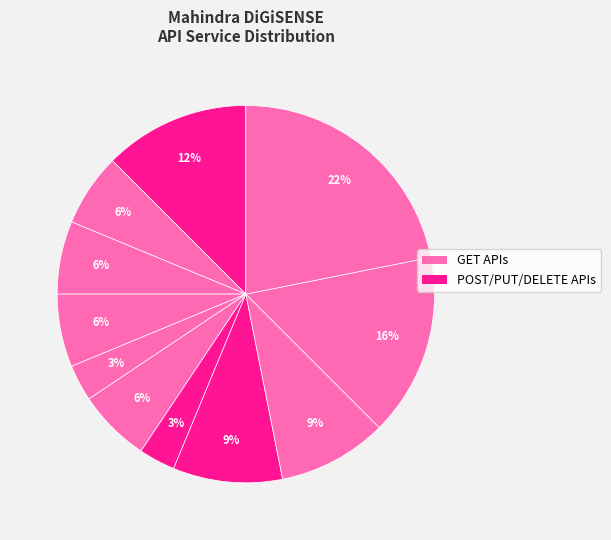

How many segments does this pie chart have?

11